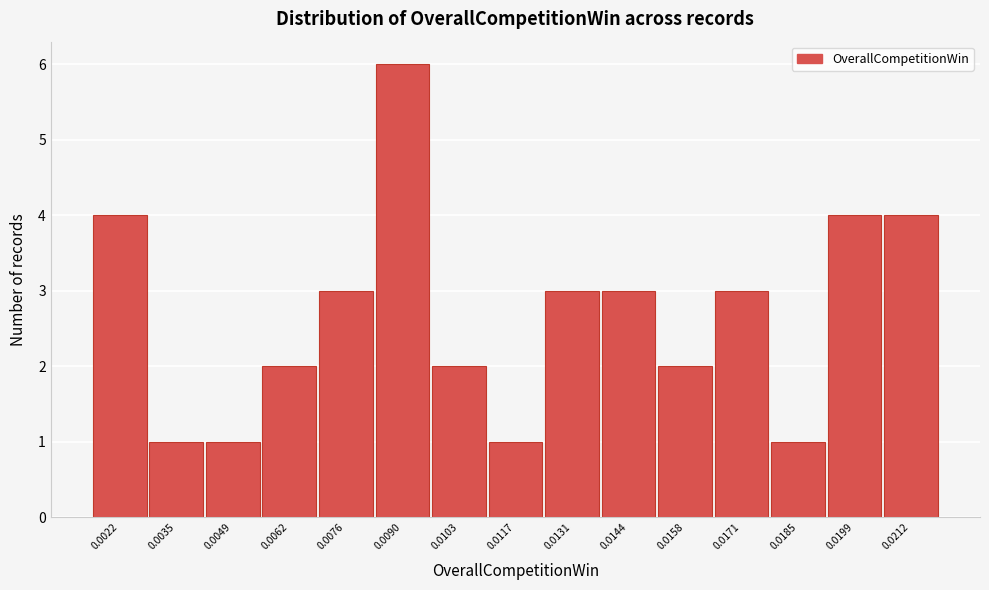

Reading left to right, what are all the values shown in this chart?

4	1	1	2	3	6	2	1	3	3	2	3	1	4	4